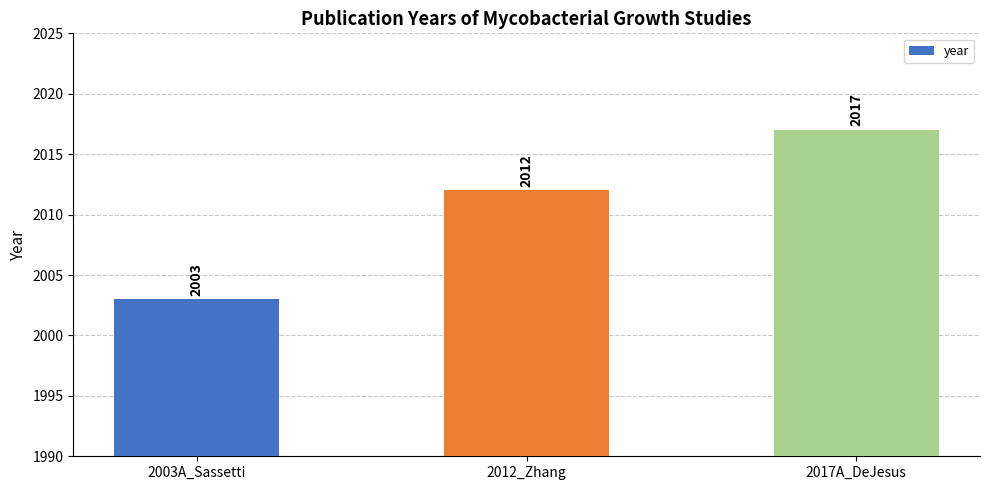

What is the label of the 1st bar from the left?

2003A_Sassetti